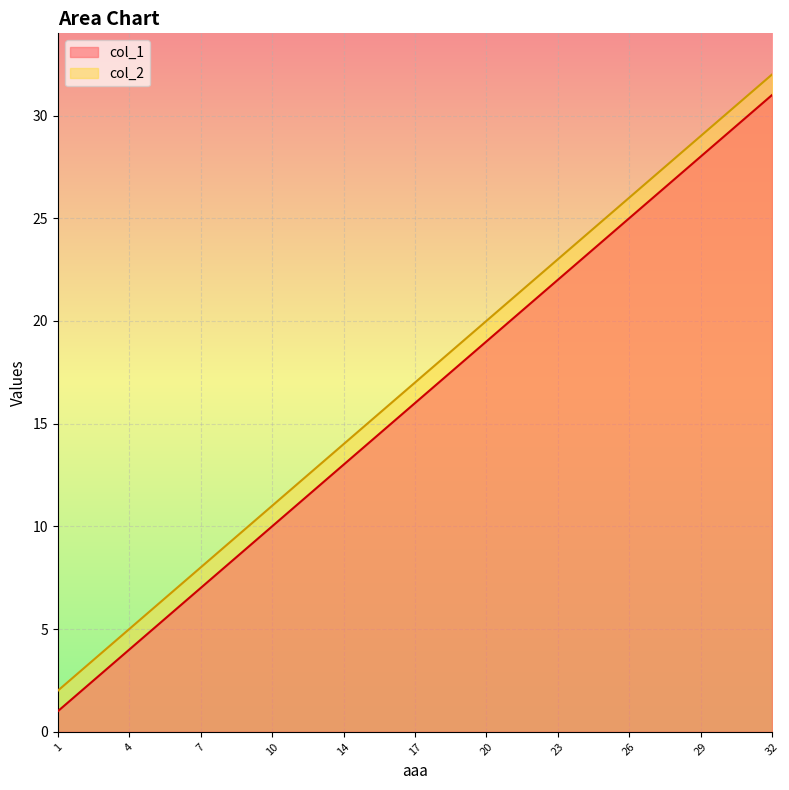

How many distinct data groups are displayed?

2